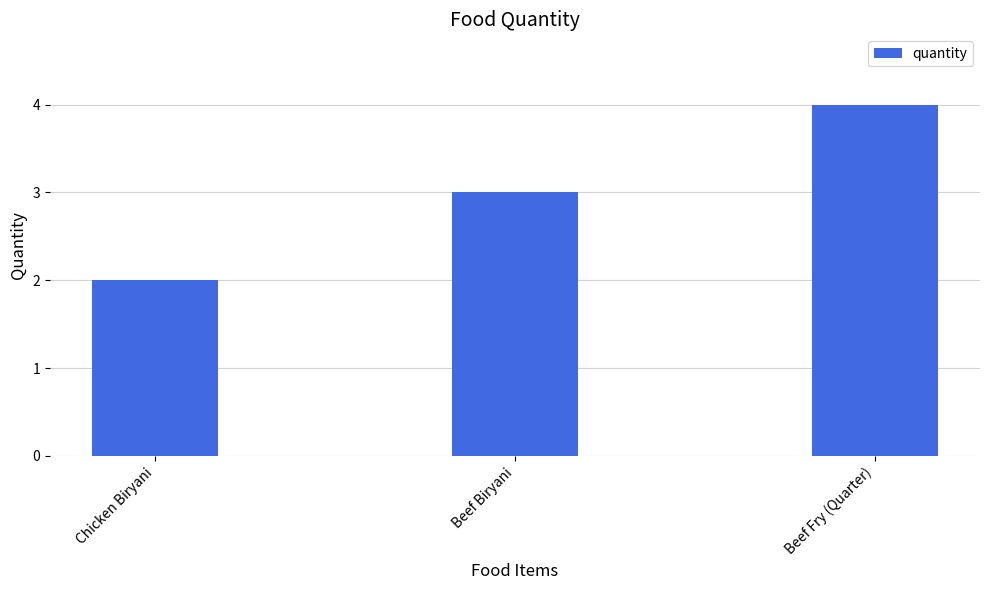

Reading left to right, extract all data points from this chart.

Chicken Biryani=2	Beef Biryani=3	Beef Fry (Quarter)=4